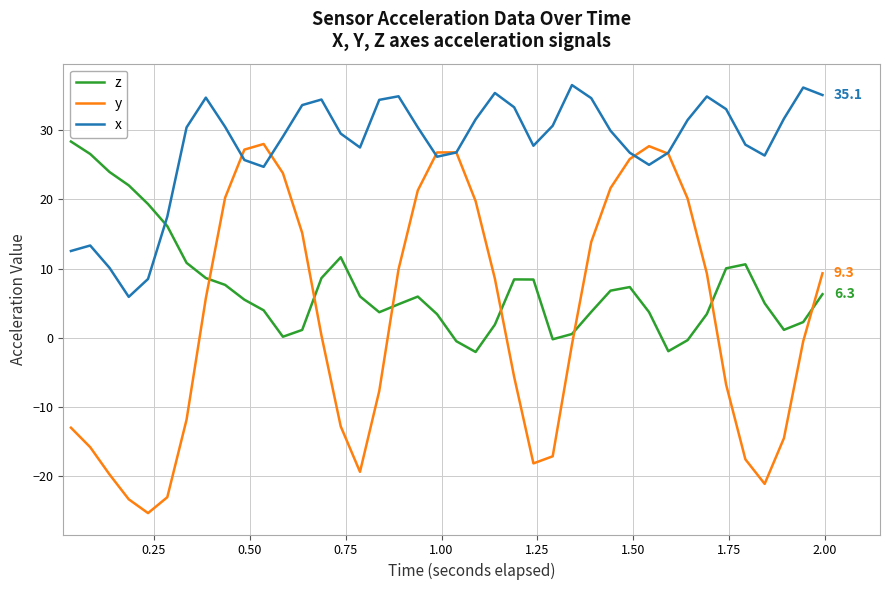

What are all the series names shown in the legend?

z, y, x